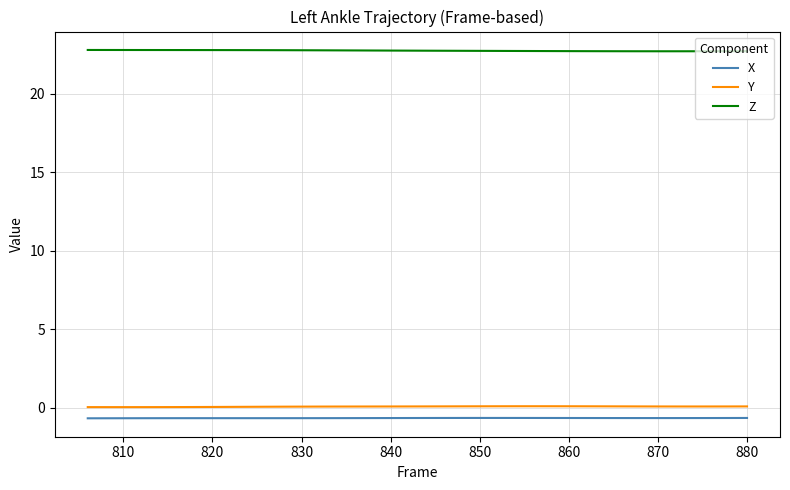

Which series has the largest total across all categories?

Z